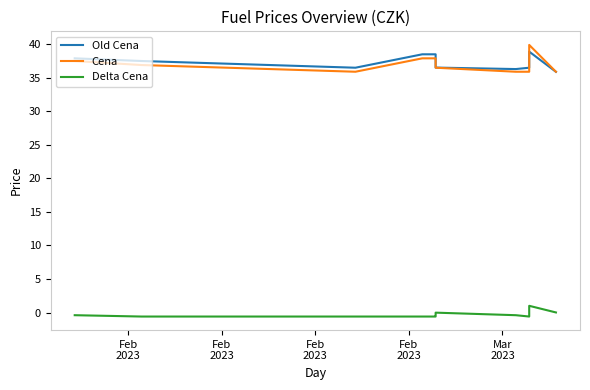

Rank the series at Feb
2023 from lowest to highest value.

Delta Cena, Cena, Old Cena